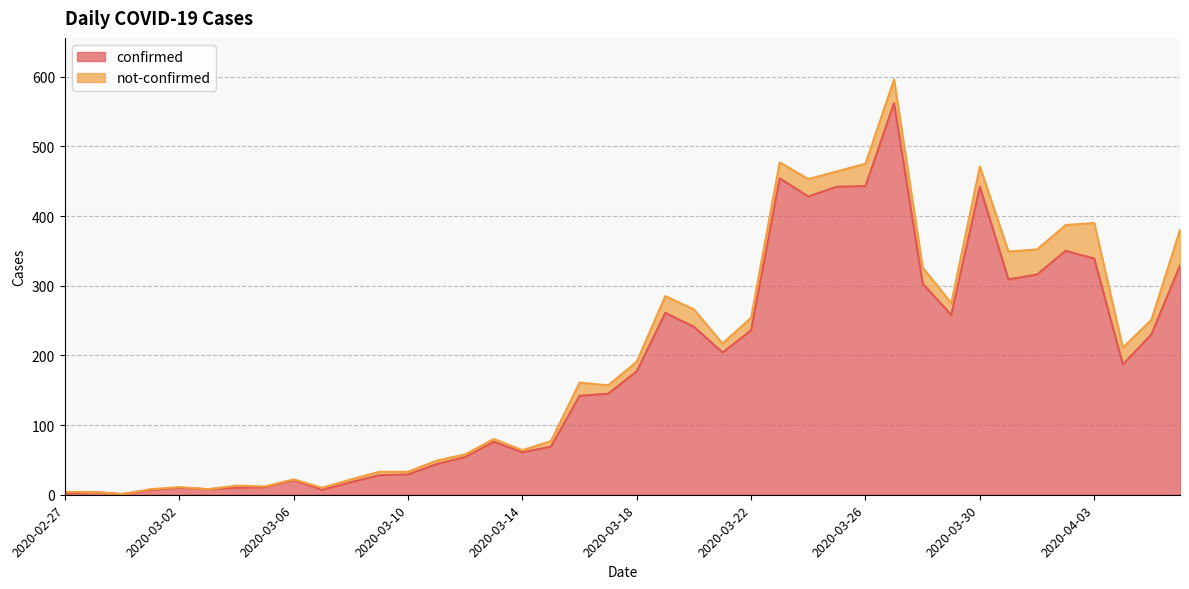

The chart shows a value of 236 at 2020-03-22. True or false?

True